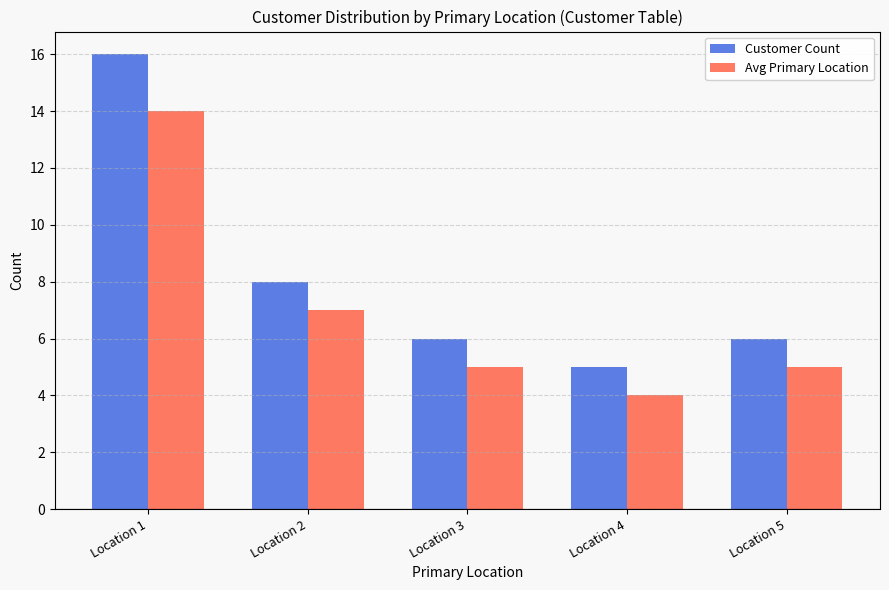

Which series has the largest total across all categories?

Customer Count